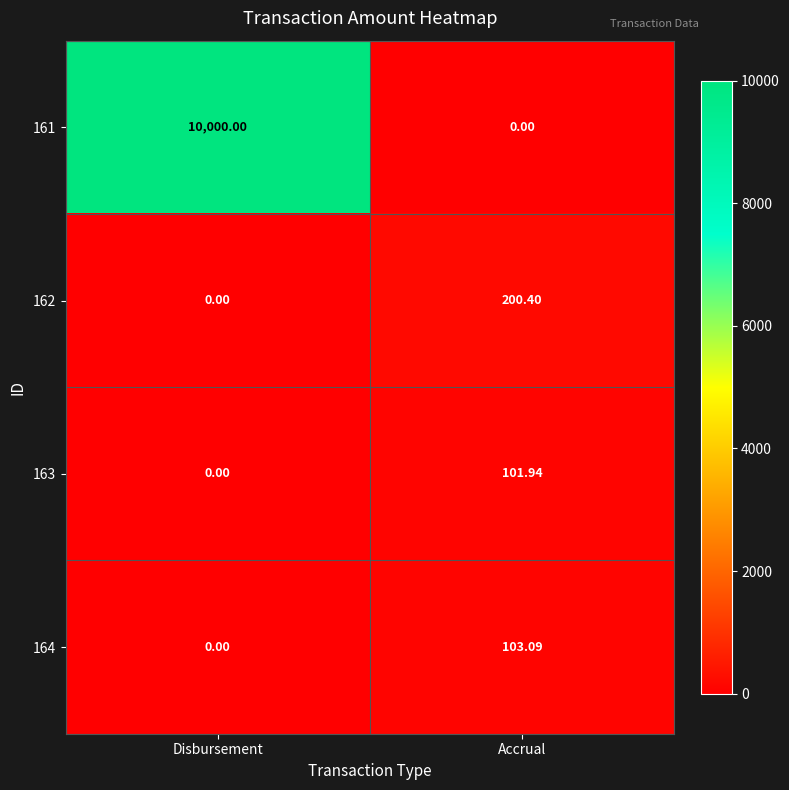

Which series has the largest total across all categories?

161